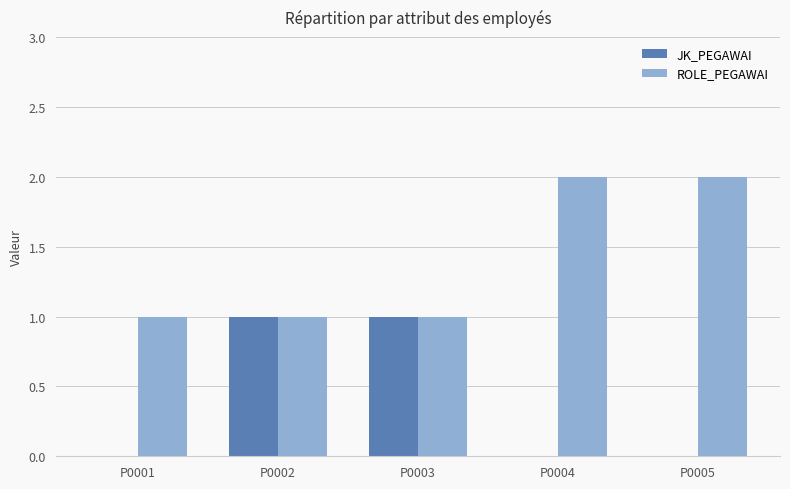

The JK_PEGAWAI series shows 0 at P0005. True or false?

True